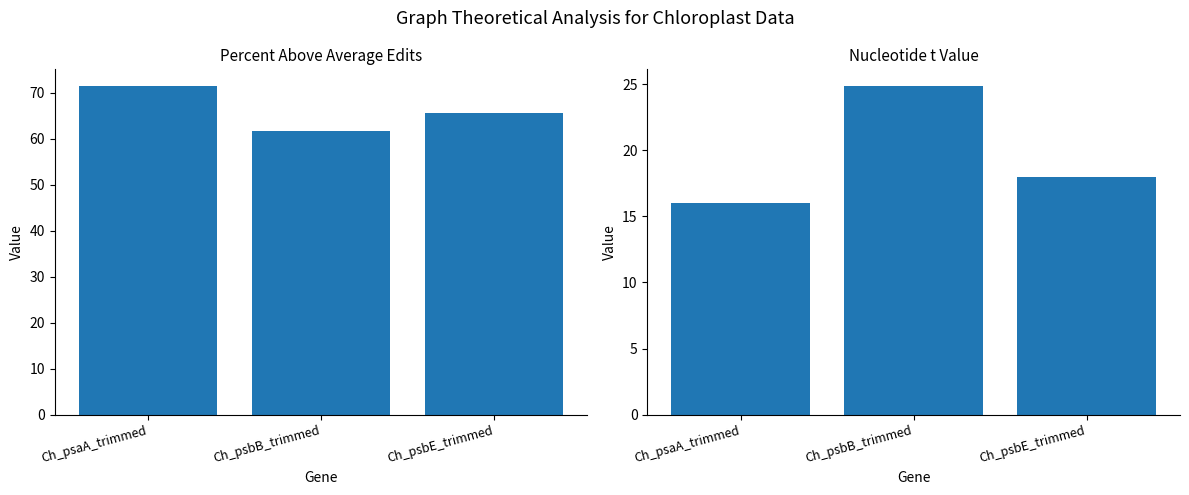

At how many categories does at least one series exceed 68?

1